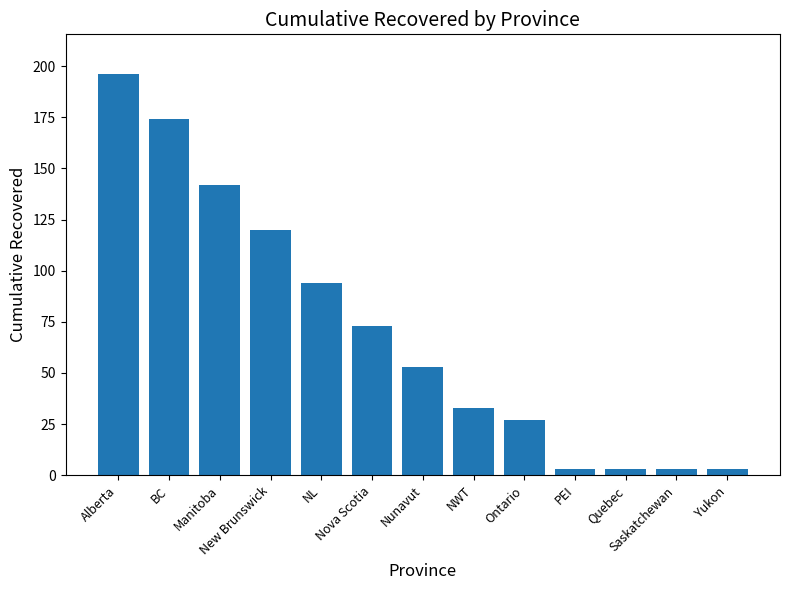

Reading left to right, list all the values displayed in this chart.

Alberta=196	BC=174	Manitoba=142	New Brunswick=120	NL=94	Nova Scotia=73	Nunavut=53	NWT=33	Ontario=27	PEI=3	Quebec=3	Saskatchewan=3	Yukon=3